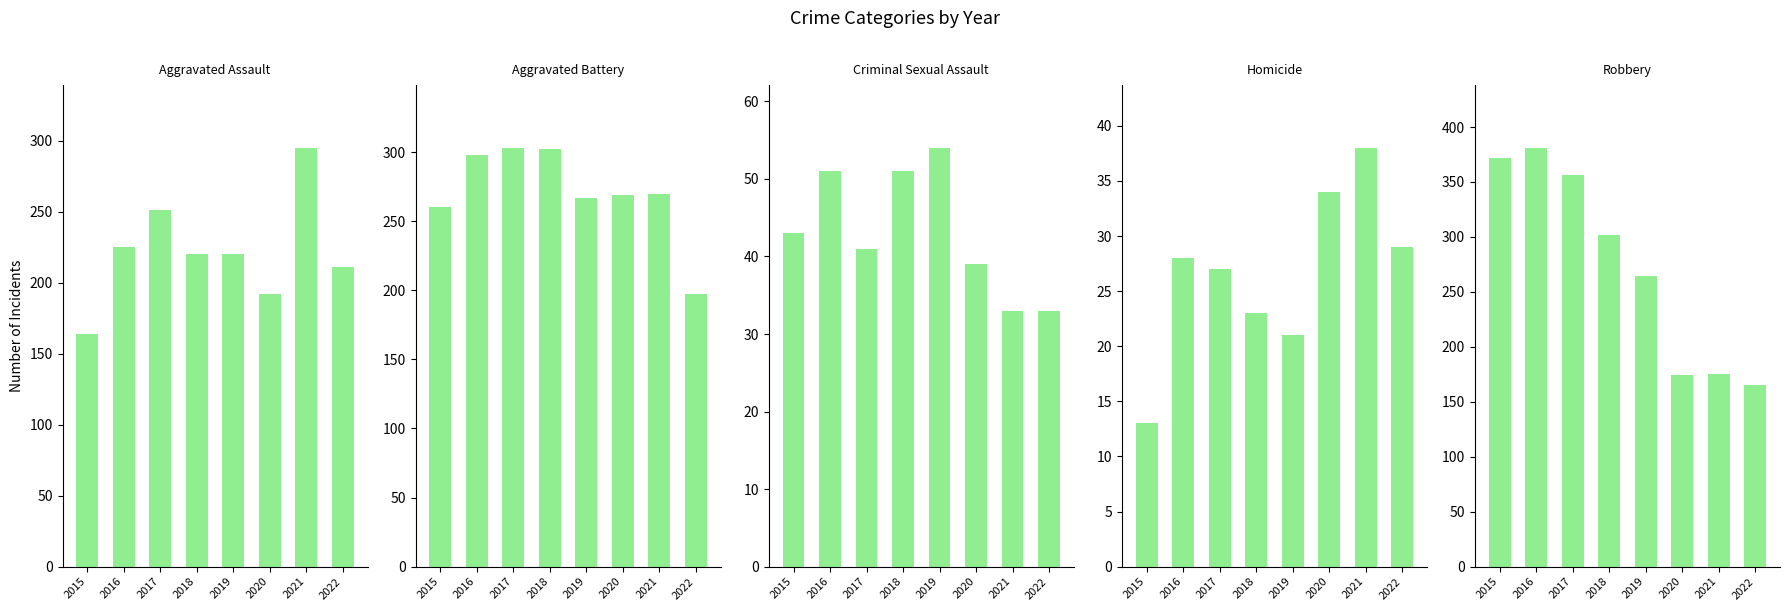

How many series are shown in this chart?

5